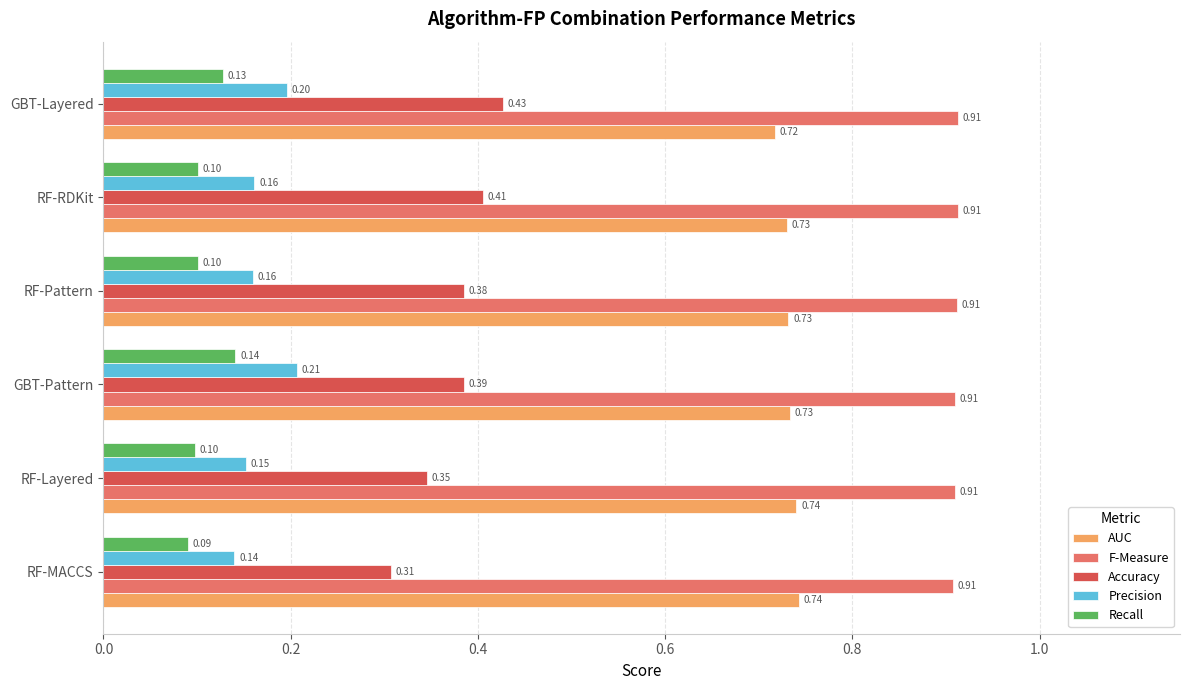

What is the minimum value shown in the chart?

0.1